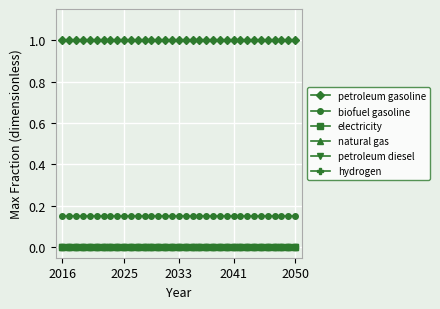

Does the chart have visible grid lines?

Yes